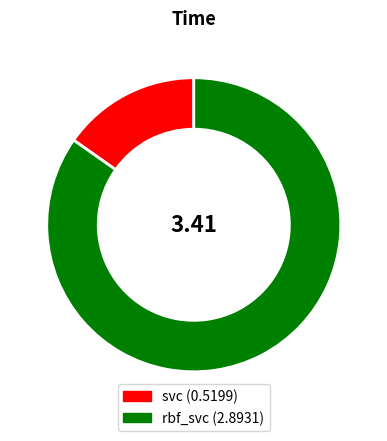

The rbf_svc slice represents 98% of the pie. True or false?

False